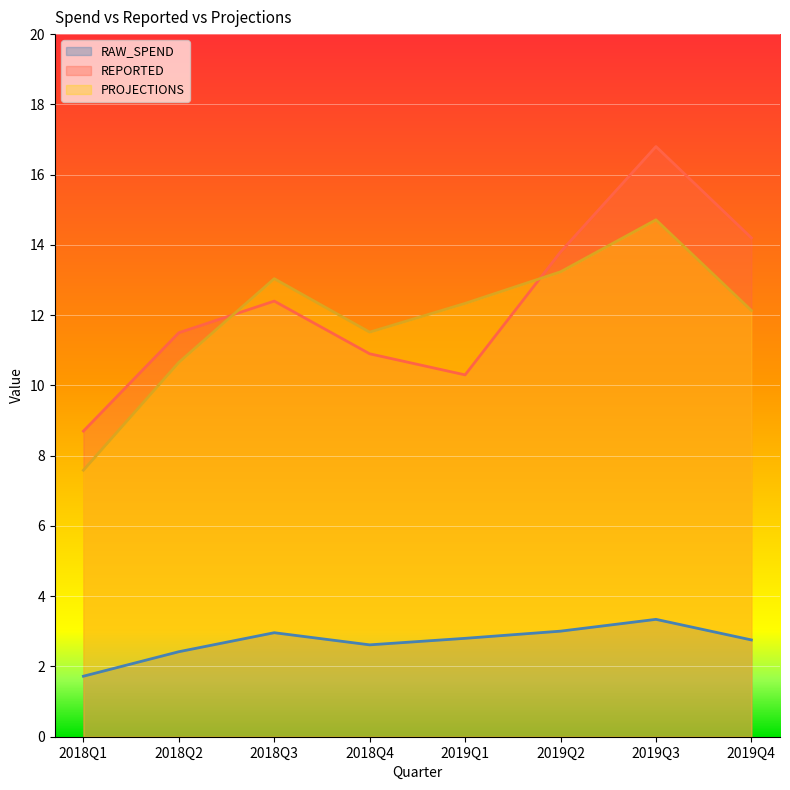

Reading left to right, list all the values displayed in this chart.

RAW_SPEND: 1.7	2.4	3.0	2.6	2.8	3.0	3.3	2.8
REPORTED: 8.7	11.5	12.4	10.9	10.3	13.8	16.8	14.2
PROJECTIONS: 7.6	10.7	13.0	11.5	12.3	13.2	14.7	12.1